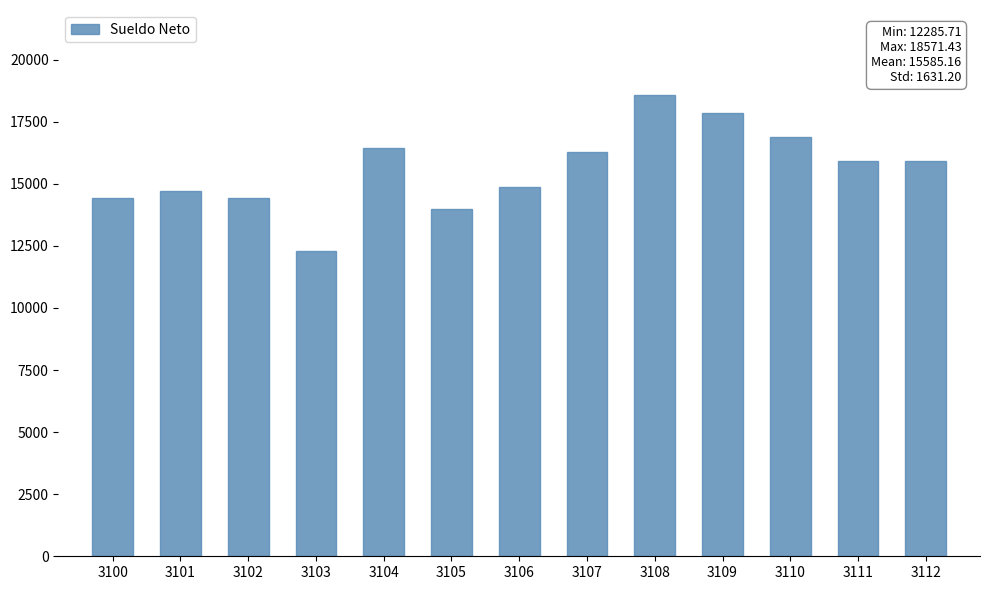

Reading right to left, what are all the values shown in this chart?

15928.6	15928.6	16892.9	17857.1	18571.4	16285.7	14857.1	14000.0	16428.6	12285.7	14428.6	14714.3	14428.6